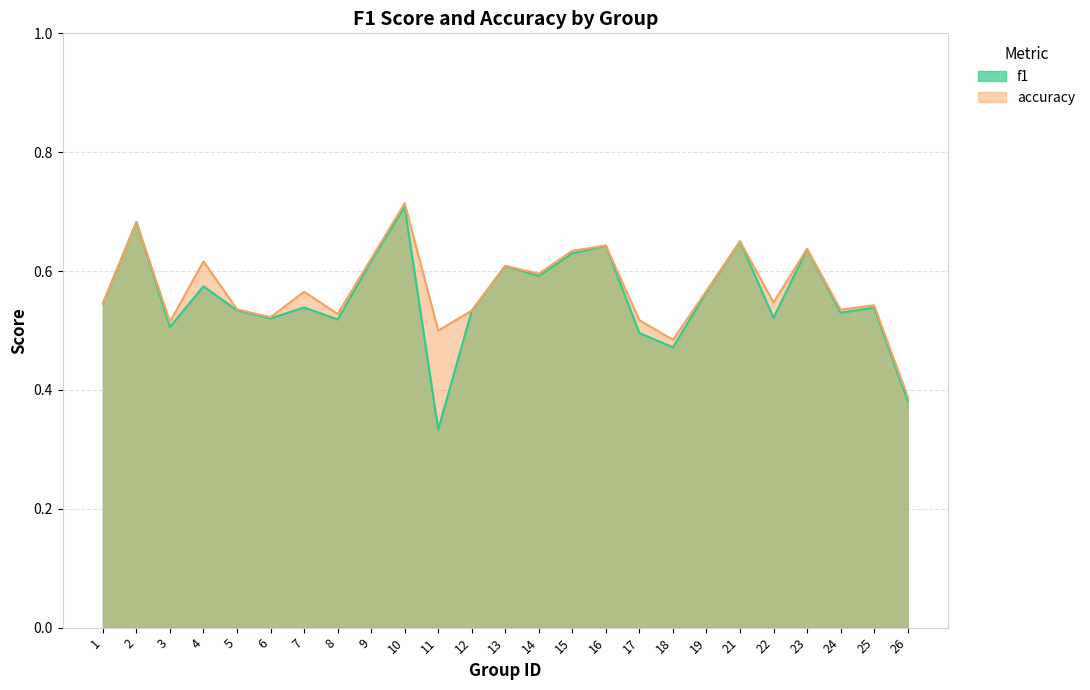

Reading left to right, what are all the values shown in this chart?

f1: 0.5	0.7	0.5	0.6	0.5	0.5	0.5	0.5	0.6	0.7	0.3	0.5	0.6	0.6	0.6	0.6	0.5	0.5	0.6	0.7	0.5	0.6	0.5	0.5	0.4
accuracy: 0.5	0.7	0.5	0.6	0.5	0.5	0.6	0.5	0.6	0.7	0.5	0.5	0.6	0.6	0.6	0.6	0.5	0.5	0.6	0.7	0.5	0.6	0.5	0.5	0.4